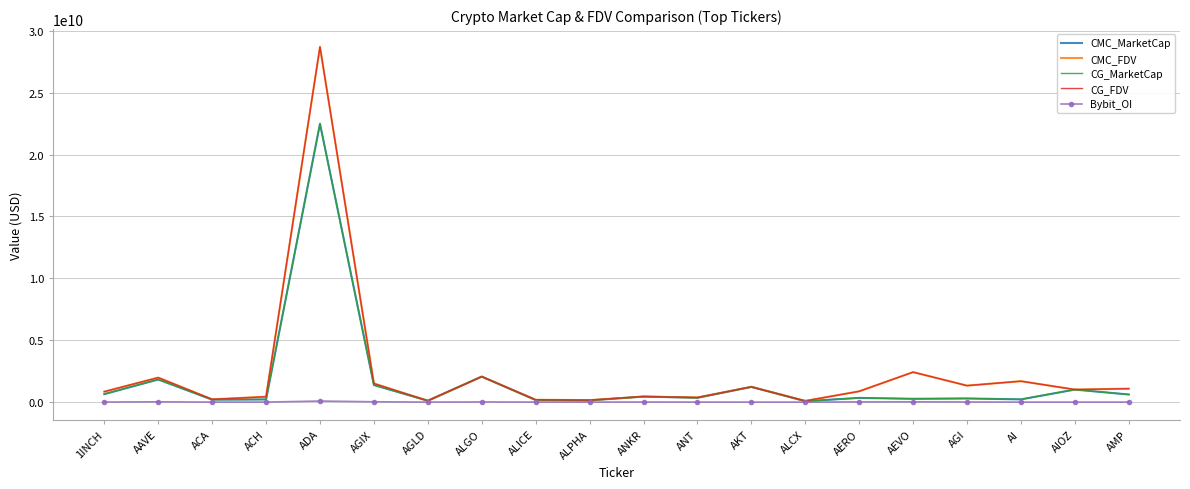

True or false: CG_FDV and Bybit_OI cross at least once.

False